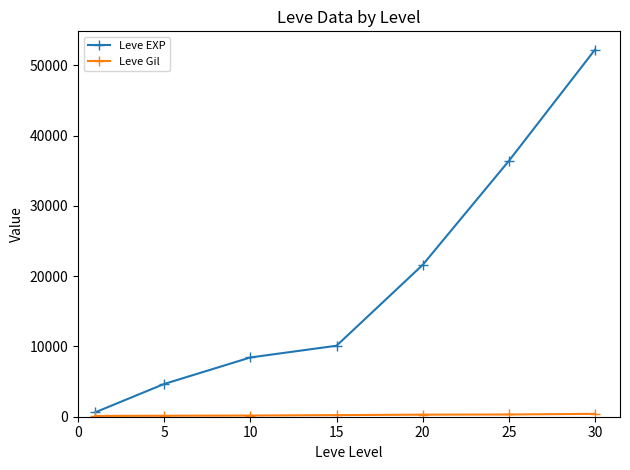

Which series has the widest spread of values?

Leve EXP